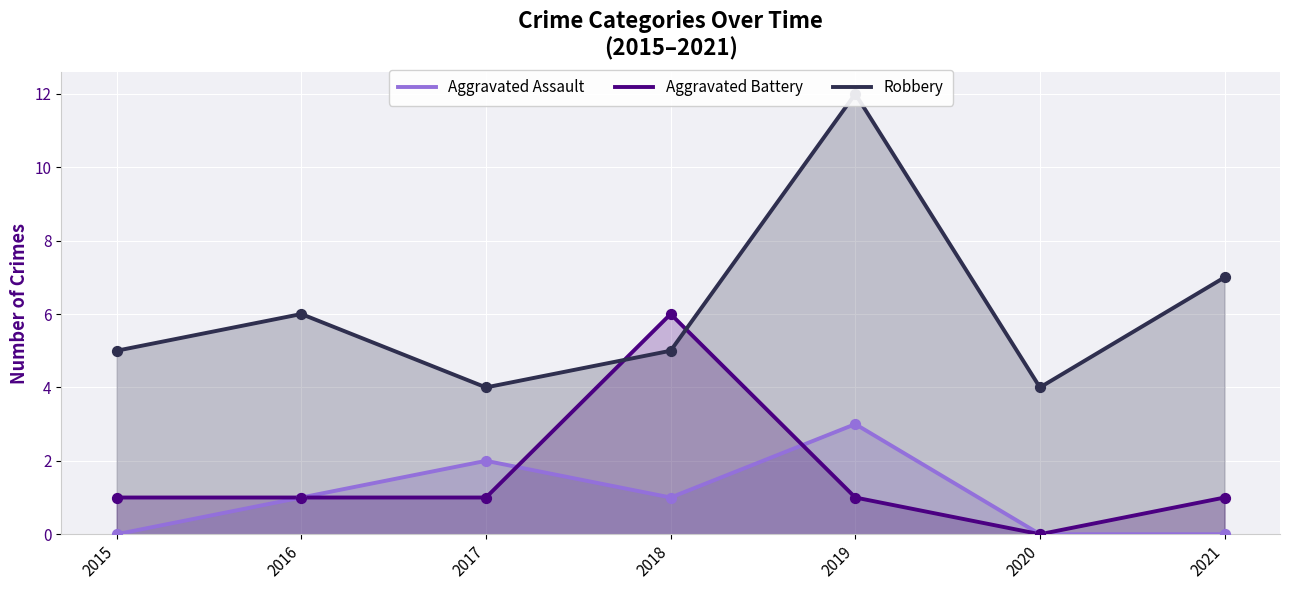

What are all the series names shown in the legend?

Aggravated Assault, Aggravated Battery, Robbery